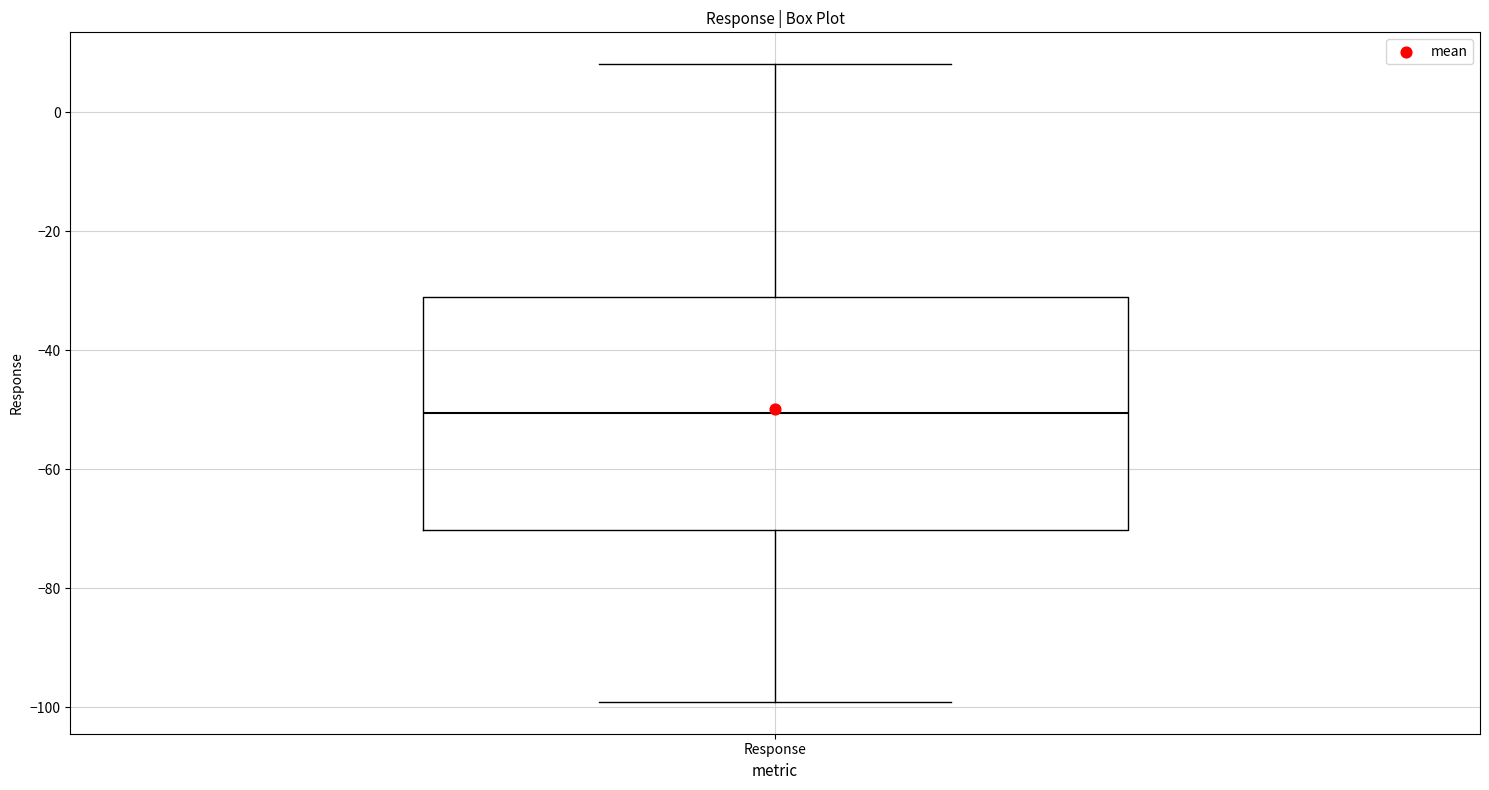

Transcribe this box plot: give where the median line is, the range the box spans, and where the two whiskers end, as read against the y-axis. The values are not printed on the chart, so give them approximately, as read against the axis.

median -50, box -70 to -30, whiskers -100 to 8